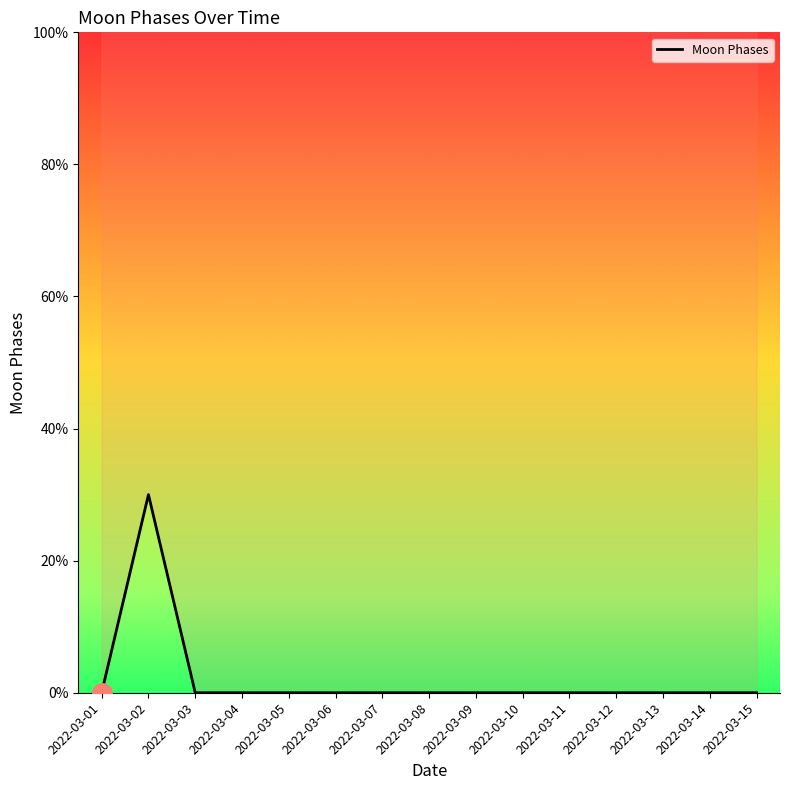

Rank the categories by value from lowest to highest.

2022-03-01, 2022-03-03, 2022-03-04, 2022-03-05, 2022-03-06, 2022-03-07, 2022-03-08, 2022-03-09, 2022-03-10, 2022-03-11, 2022-03-12, 2022-03-13, 2022-03-14, 2022-03-15, 2022-03-02